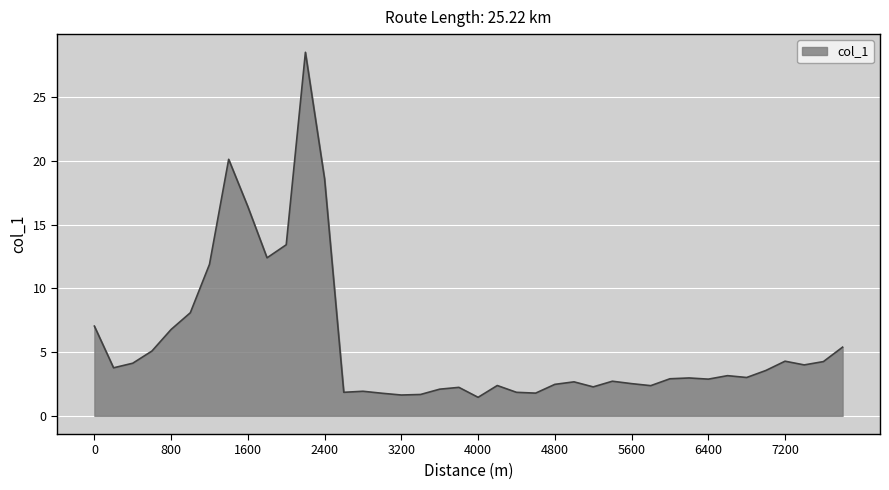

What is the maximum value shown in the chart?

28.5